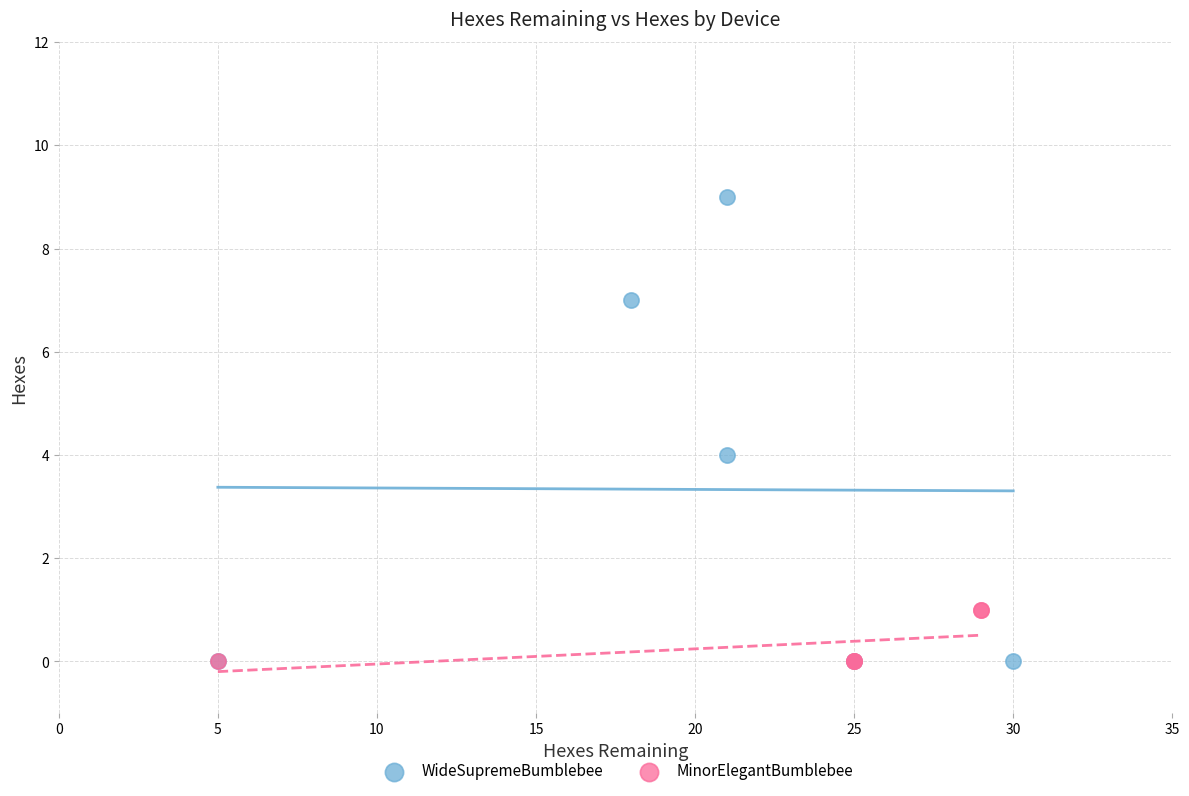

Which series has the largest Y range (max minus min)?

WideSupremeBumblebee